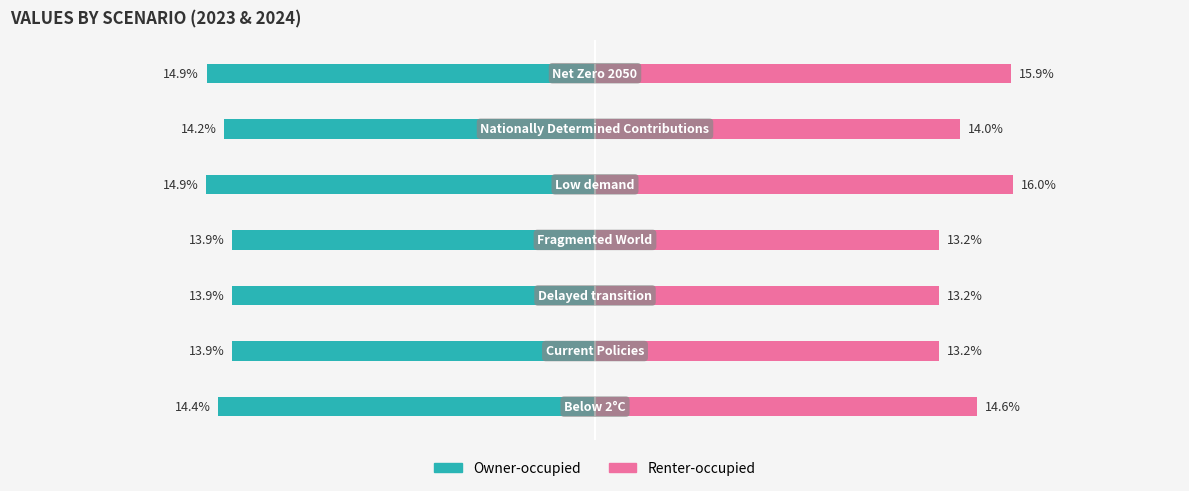

How many categories are shown in the chart?

7